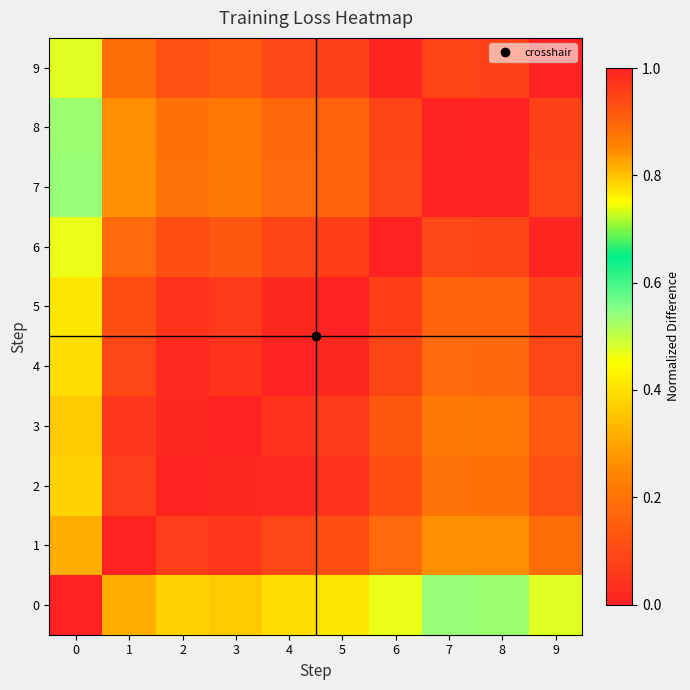

What is the spread (max minus min) of values at 3?

0.4